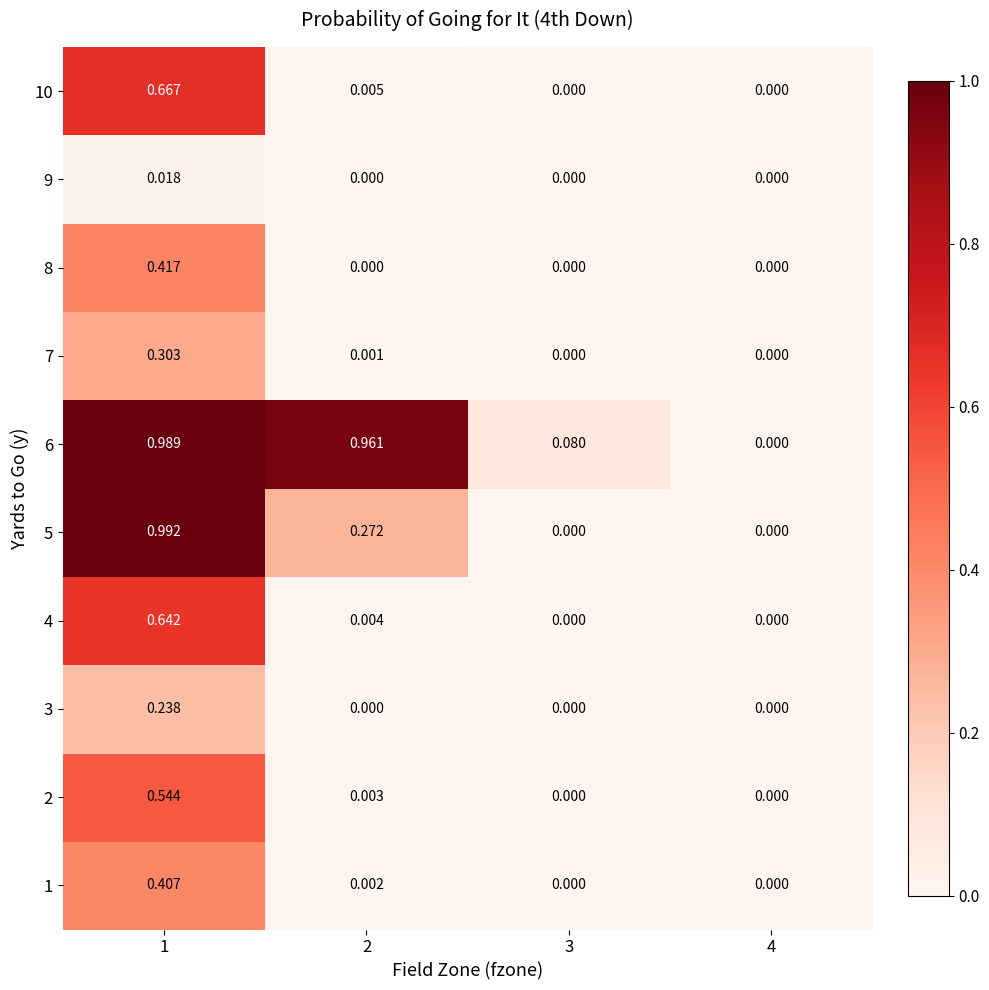

How many values in 4 are above zero?

2